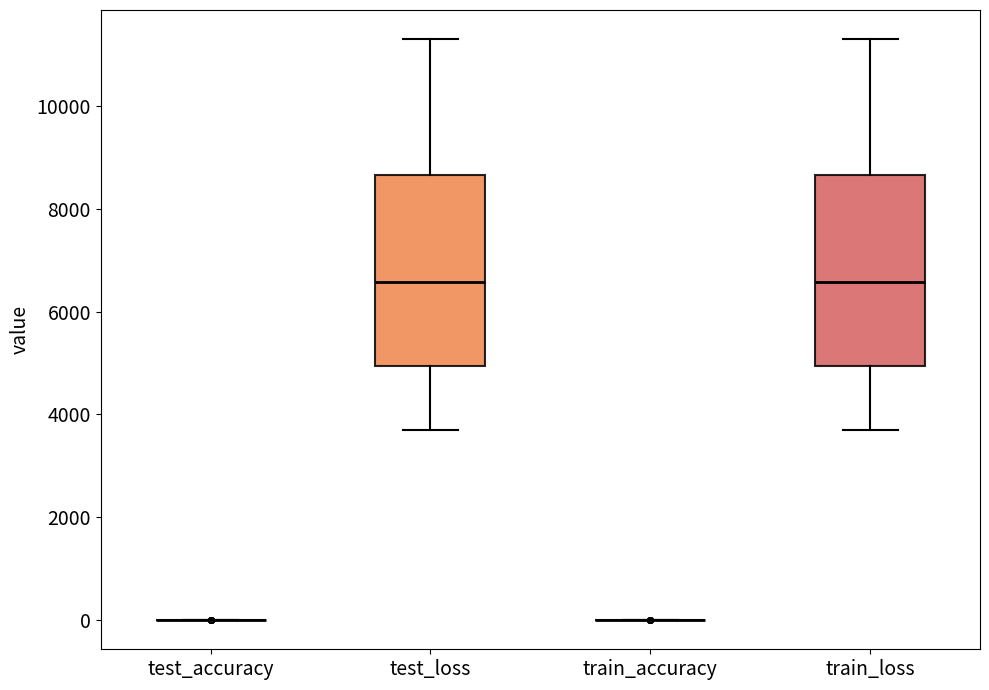

Reading left to right, transcribe this box plot: for each box, give where its median line is, the range the box spans, and where its two whiskers end, as read against the y-axis. The values are not printed on the chart, so give them approximately, as read against the axis.

test_accuracy: box collapsed to a line at 0, whiskers 0 to 0
test_loss: median 6600, box 5000 to 8600, whiskers 3600 to 11200
train_accuracy: box collapsed to a line at 0, whiskers 0 to 0
train_loss: median 6600, box 5000 to 8600, whiskers 3600 to 11200